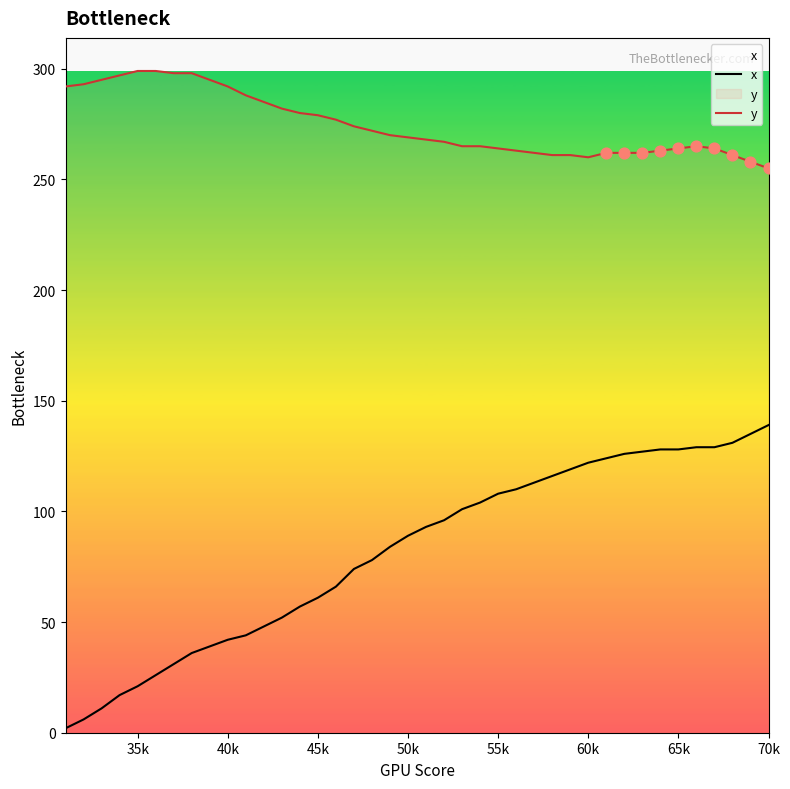

Which series reaches the minimum Y coordinate?

x